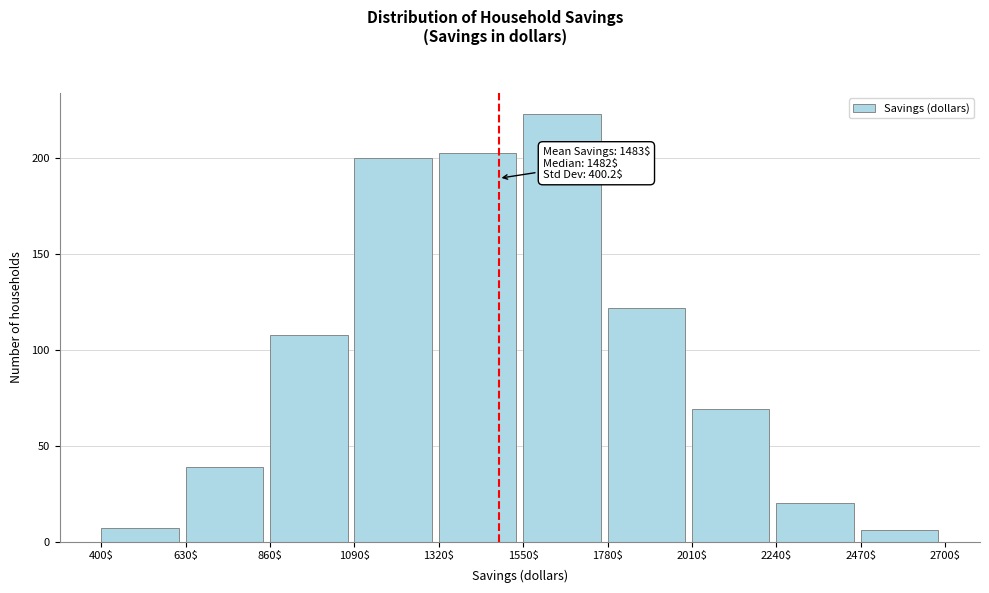

Which range on the x-axis has the tallest bar?

1550$ to 1780$